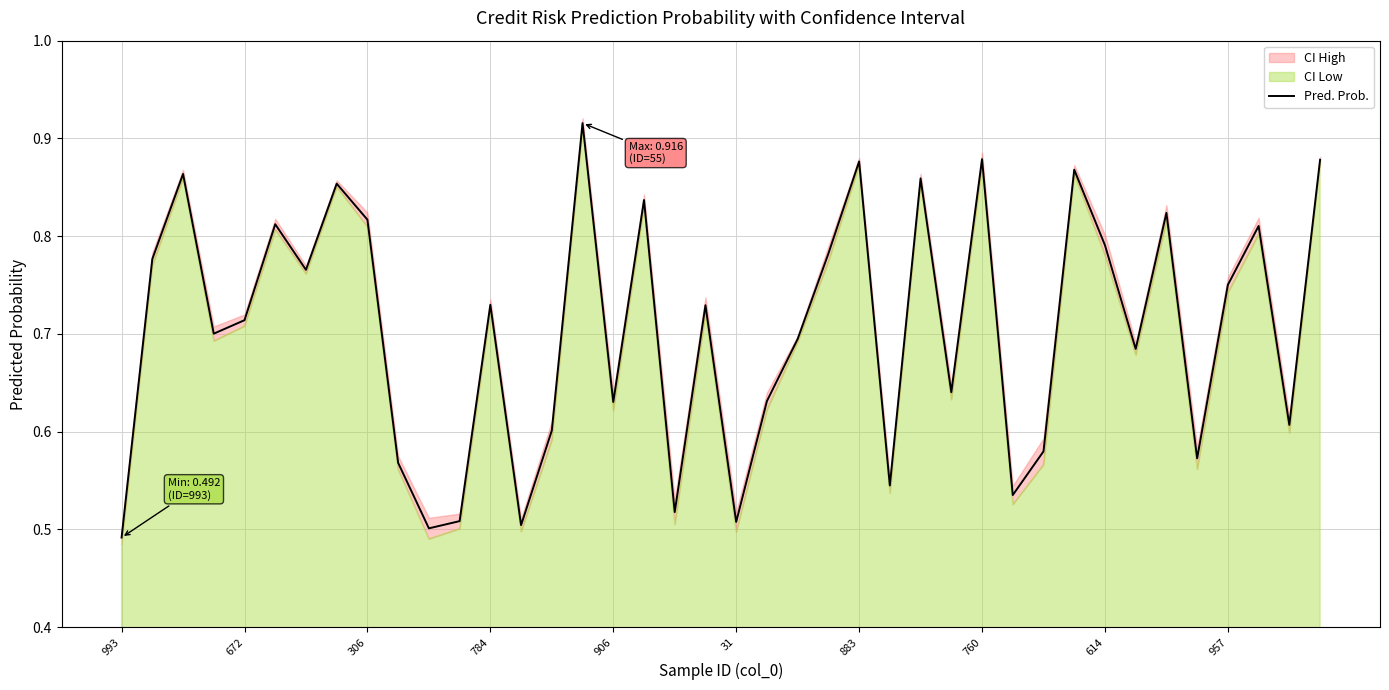

At which category does the chart reach its minimum across all series?

993